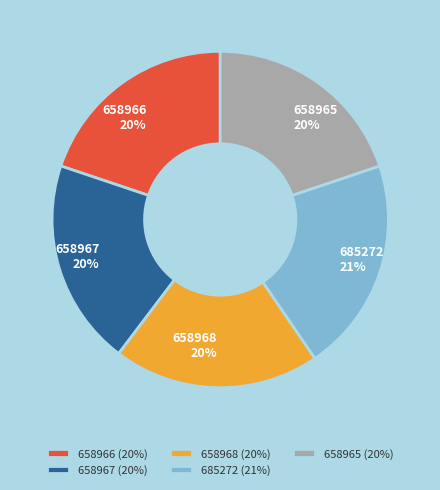

Count the number of slices in the pie.

5